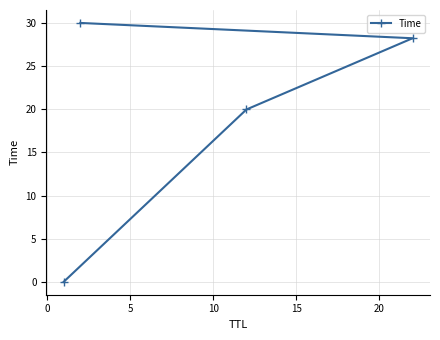

What is the maximum value shown in the chart?

30.0